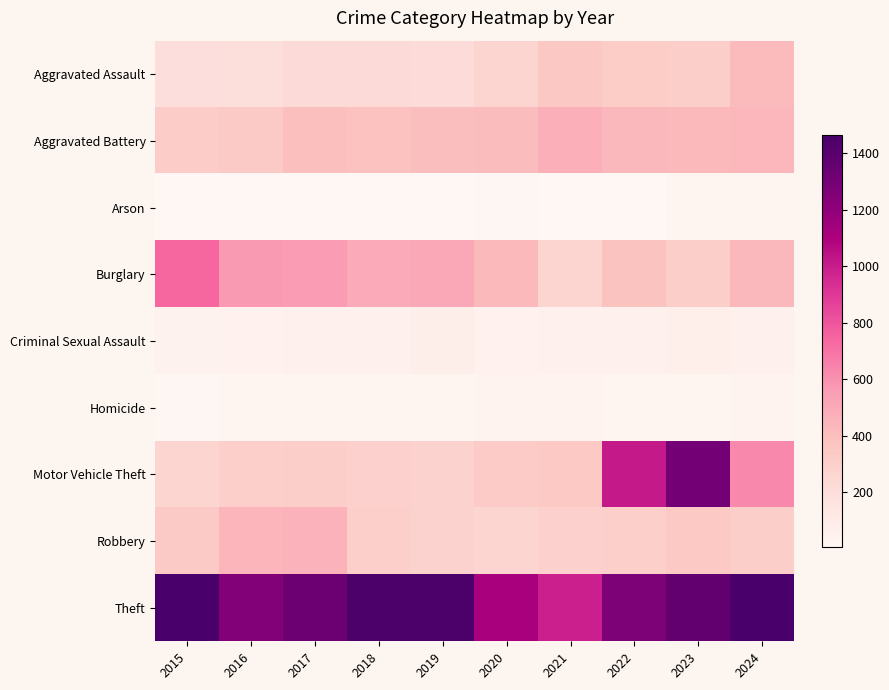

Which series has the largest total across all categories?

Theft